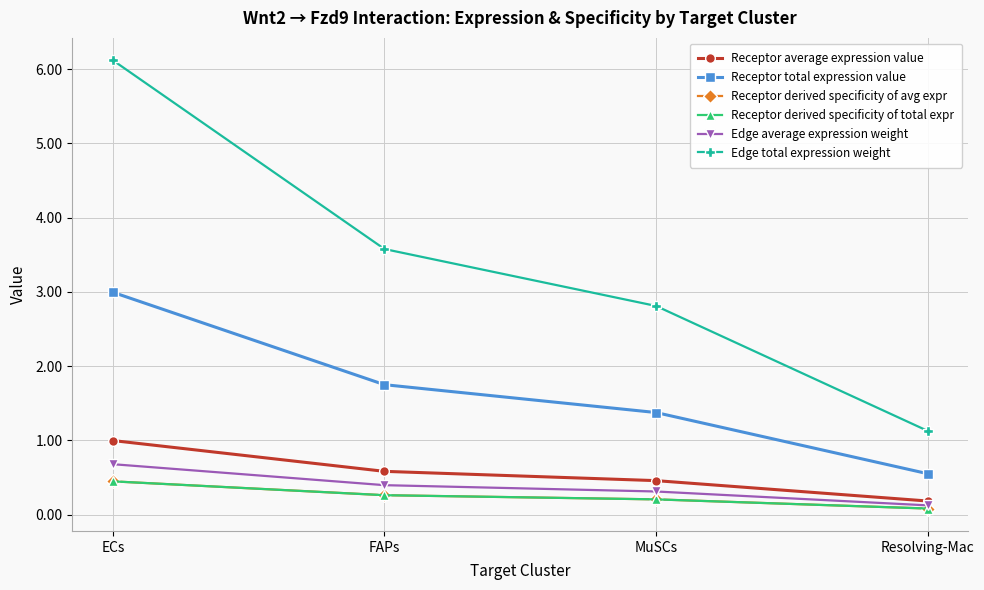

What is the total value across all series at FAPs?

6.8